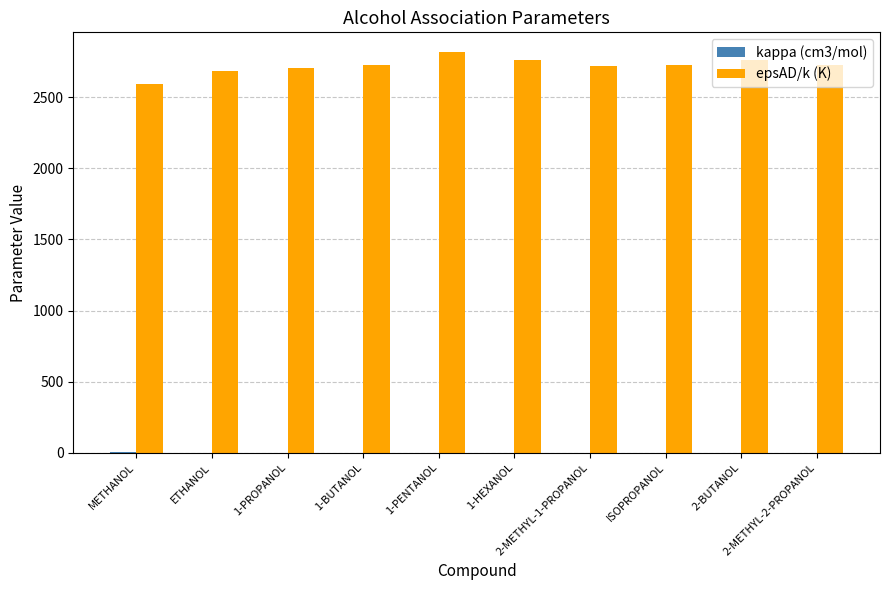

Between METHANOL and 1-PROPANOL, which series saw the biggest shift?

epsAD/k (K)